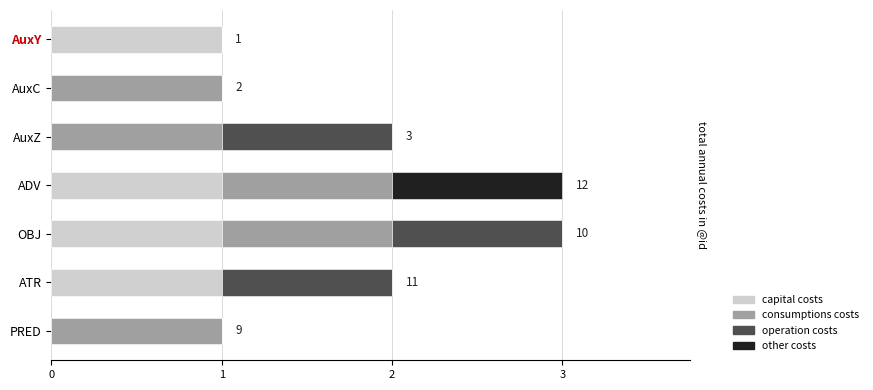

What are all the series names shown in the legend?

capital costs, consumptions costs, operation costs, other costs